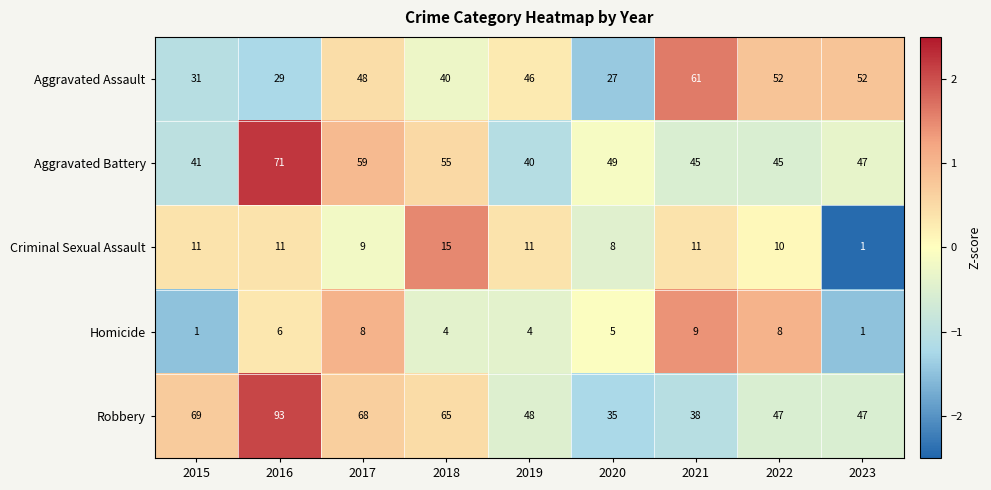

At which category is the sum across all series the highest?

2016